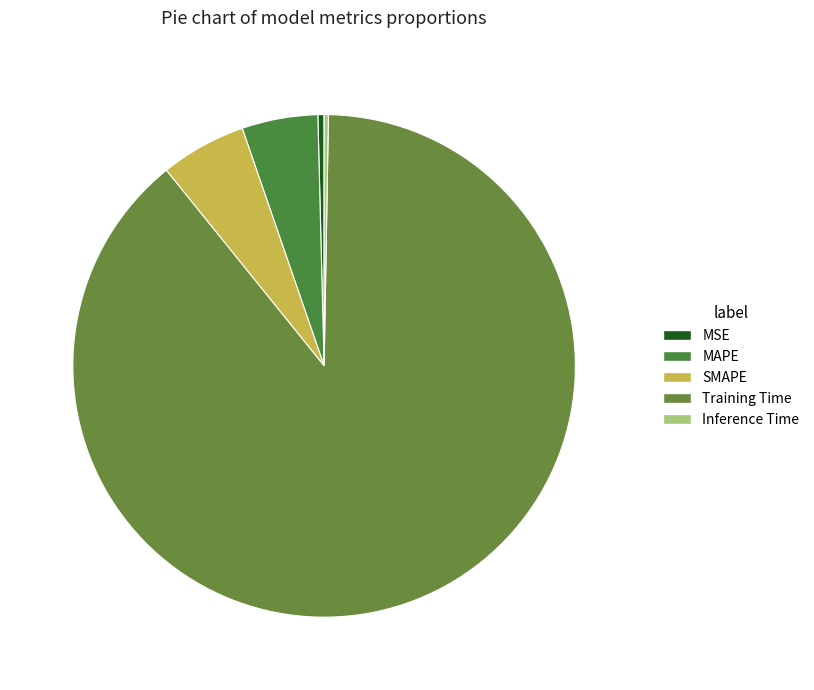

What is the change in value from MAPE to Training Time?

+4.0